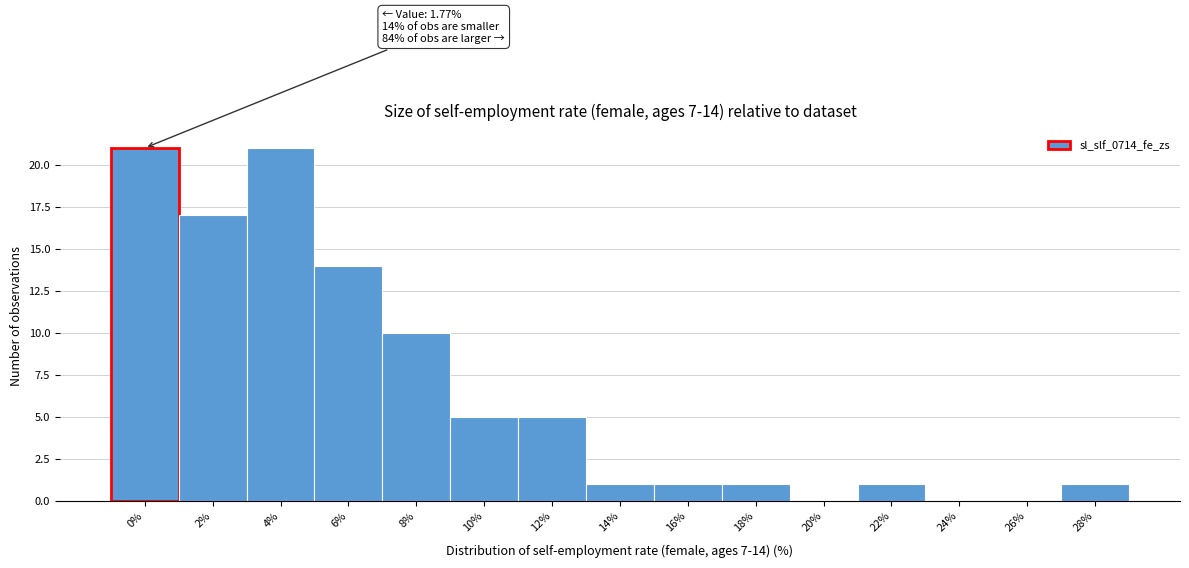

Reading left to right, transcribe all the data shown in this chart.

0%=21	2%=17	4%=21	6%=14	8%=10	10%=5	12%=5	14%=1	16%=1	18%=1	20%=0	22%=1	24%=0	26%=0	28%=1